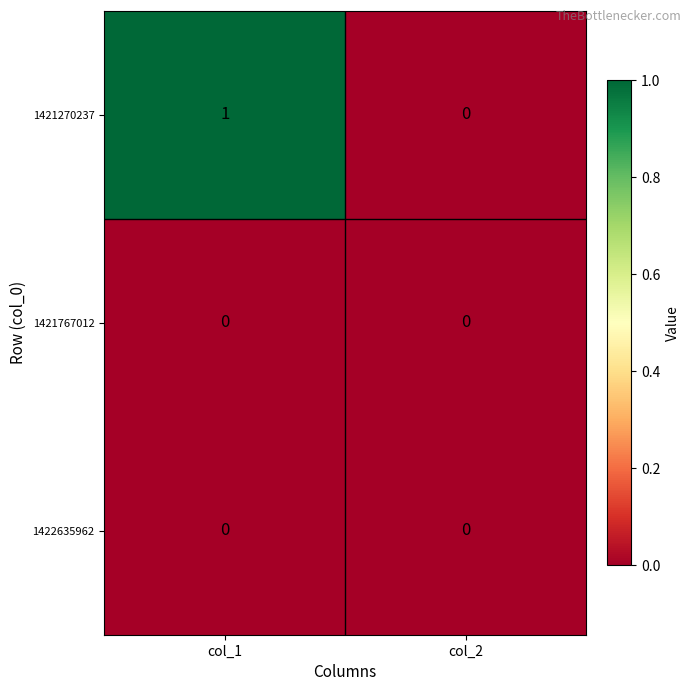

Is it true that 1422635962 equals 0 at col_1?

True